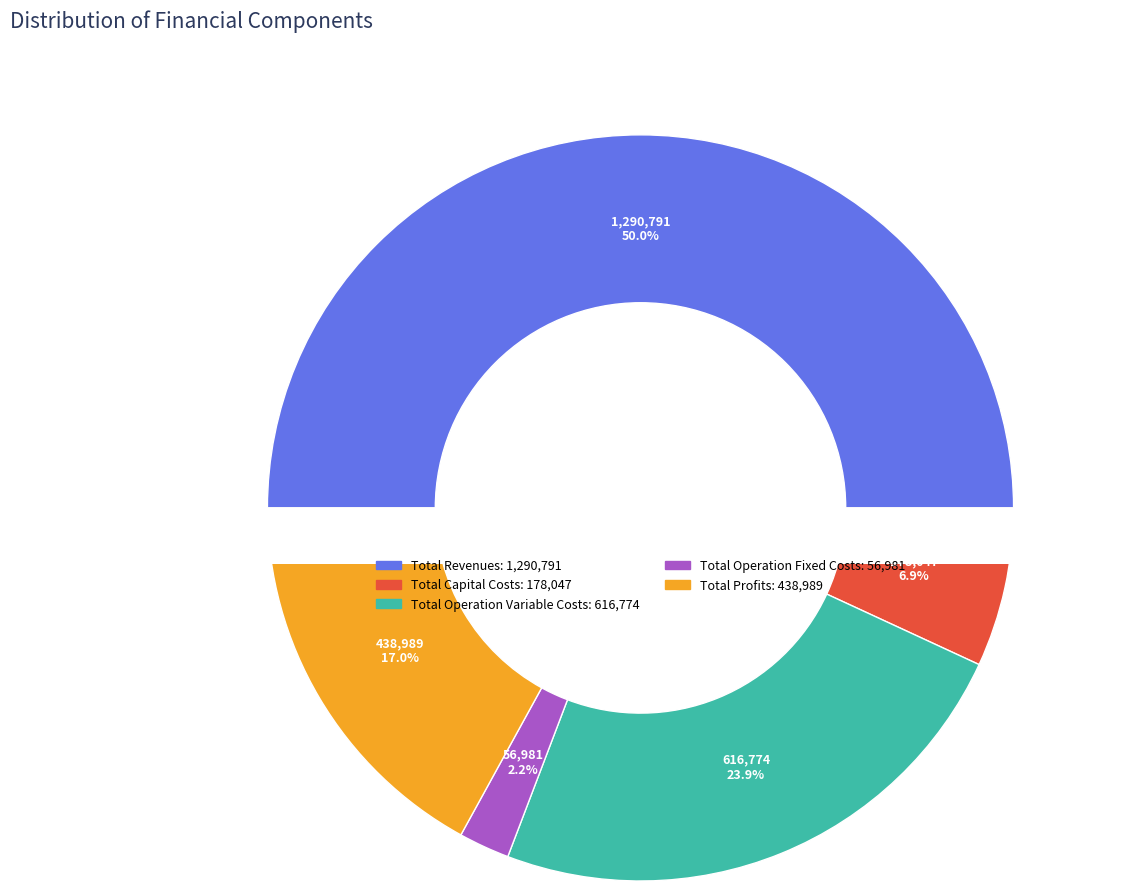

What is the change in value from Total Operation Variable Costs to Total Profits?

-177785.5